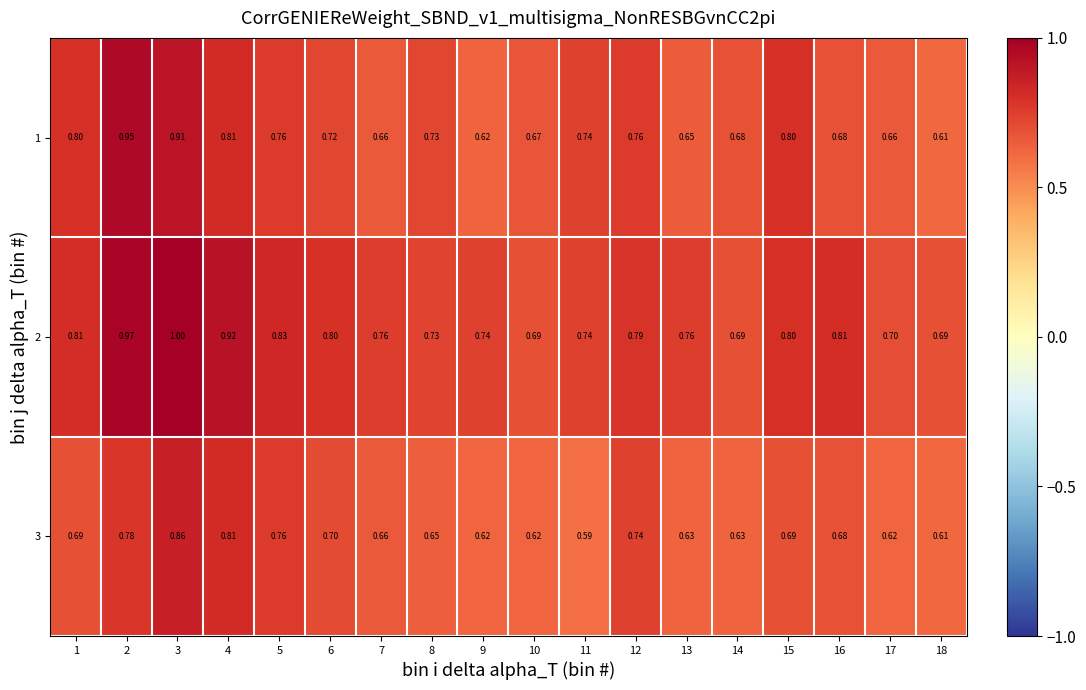

Which category has the lowest value across all series?

11